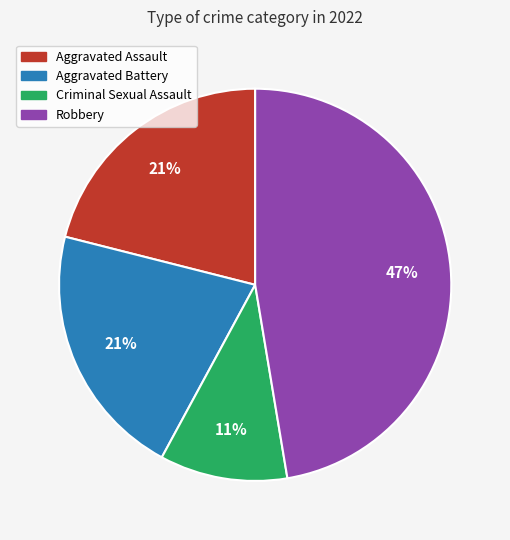

What is the largest slice in the pie chart?

Robbery